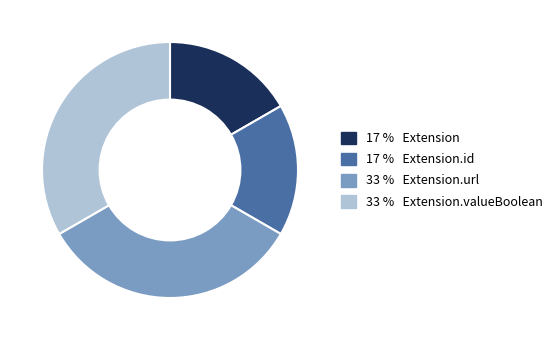

Is there any slice that represents more than half of the pie?

No